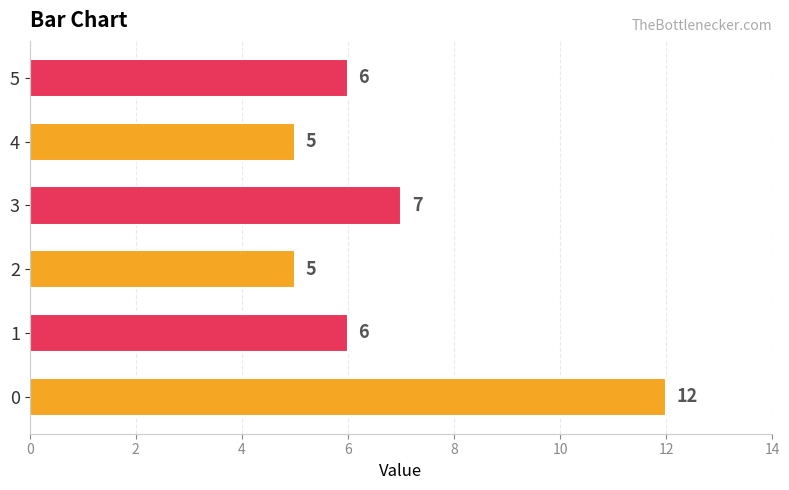

What is the ratio of the value at 2 to the value at 3?

0.7